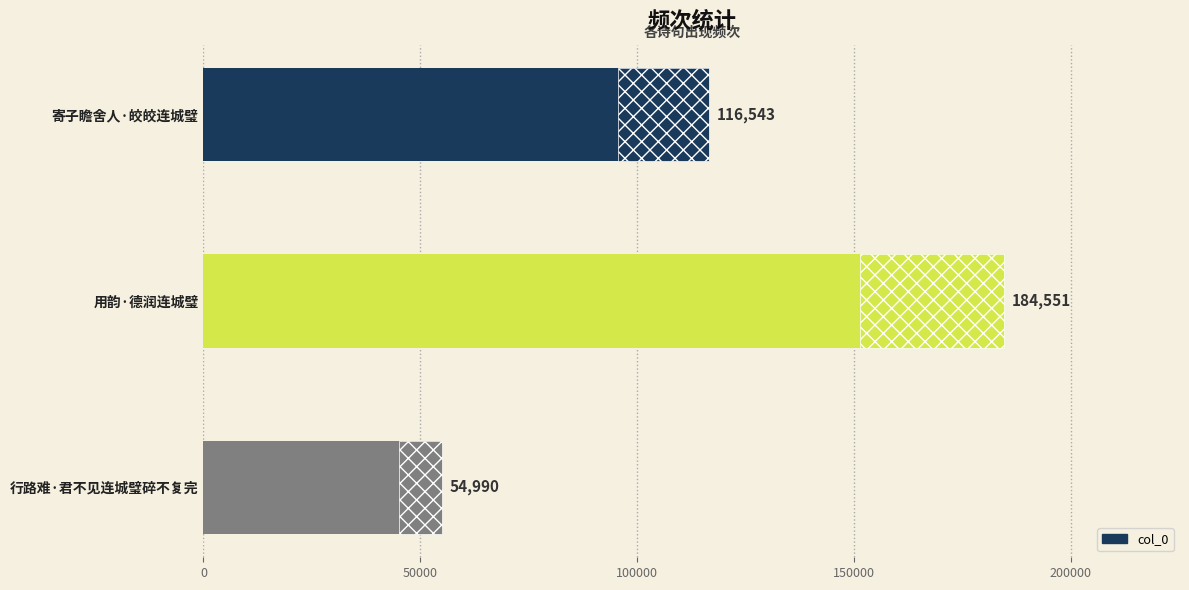

Reading top to bottom, what are all the values shown in this chart?

116543	184551	54990